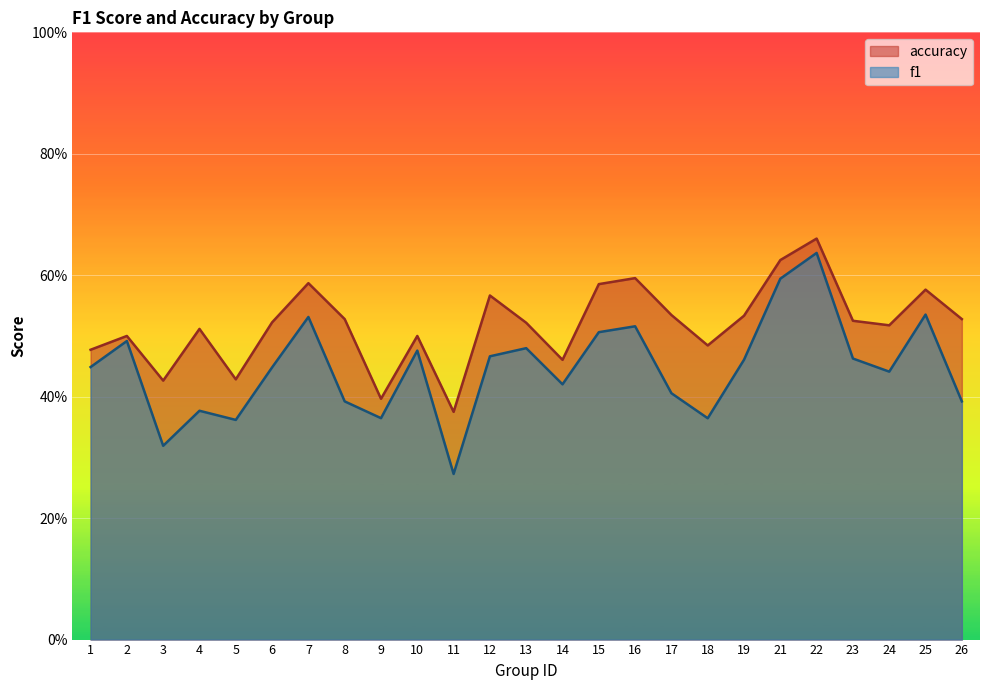

Reading right to left, transcribe all the data shown in this chart.

f1: 26=0.4	25=0.5	24=0.4	23=0.5	22=0.6	21=0.6	19=0.5	18=0.4	17=0.4	16=0.5	15=0.5	14=0.4	13=0.5	12=0.5	11=0.3	10=0.5	9=0.4	8=0.4	7=0.5	6=0.4	5=0.4	4=0.4	3=0.3	2=0.5	1=0.4
accuracy: 26=0.5	25=0.6	24=0.5	23=0.5	22=0.7	21=0.6	19=0.5	18=0.5	17=0.5	16=0.6	15=0.6	14=0.5	13=0.5	12=0.6	11=0.4	10=0.5	9=0.4	8=0.5	7=0.6	6=0.5	5=0.4	4=0.5	3=0.4	2=0.5	1=0.5